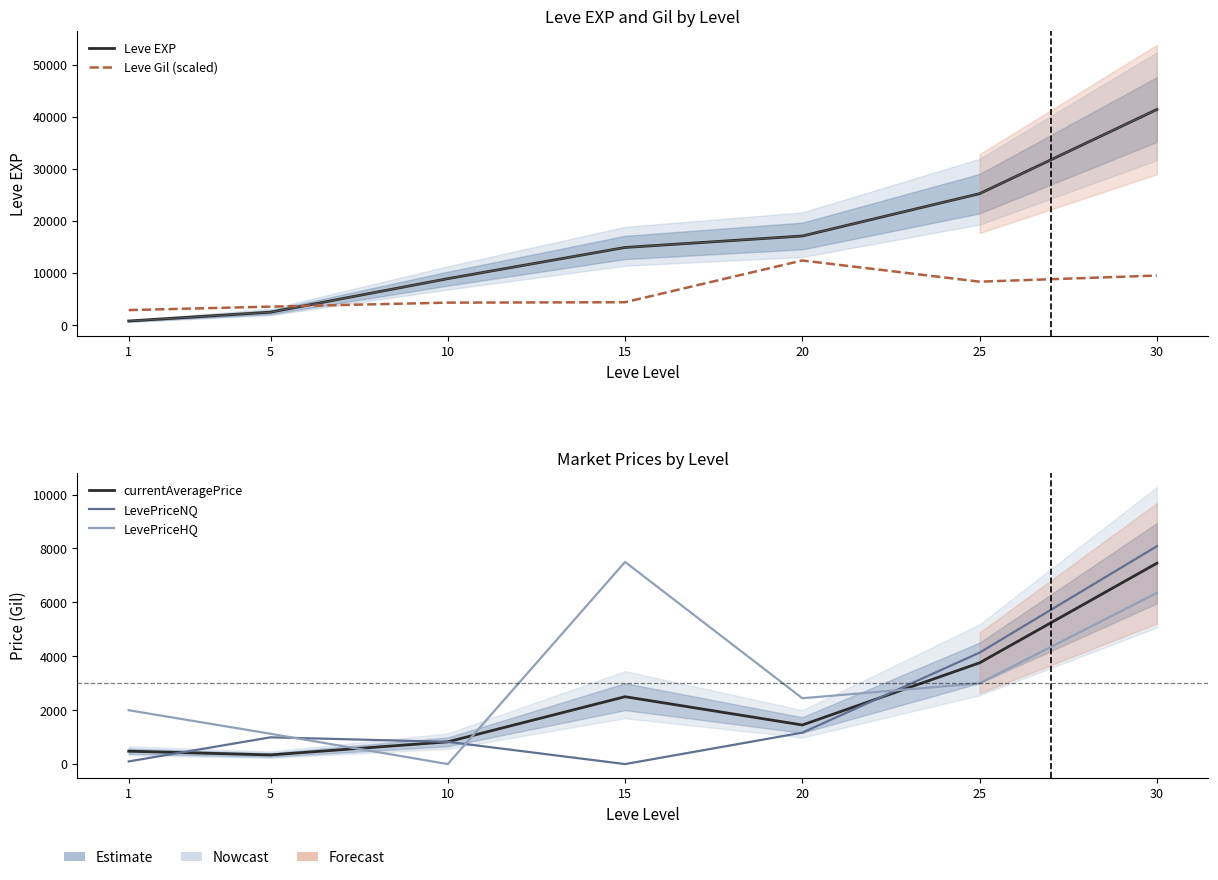

What is the greatest value displayed?

41410.0